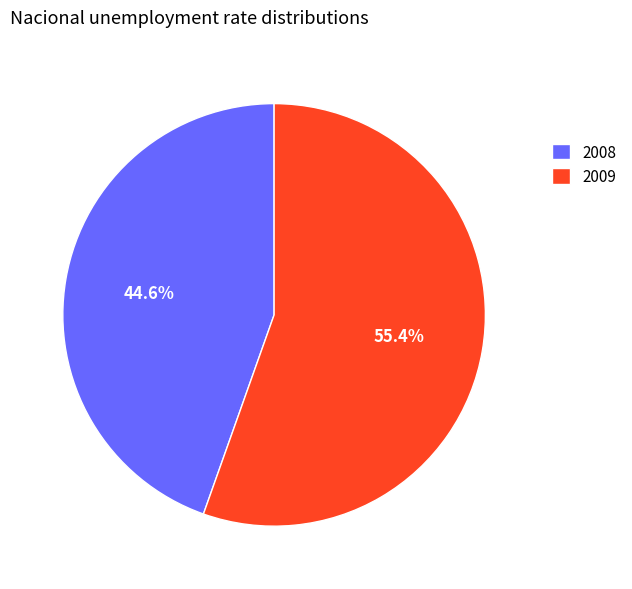

To the nearest percent, what is the difference between the largest and smallest slice percentages?

11%